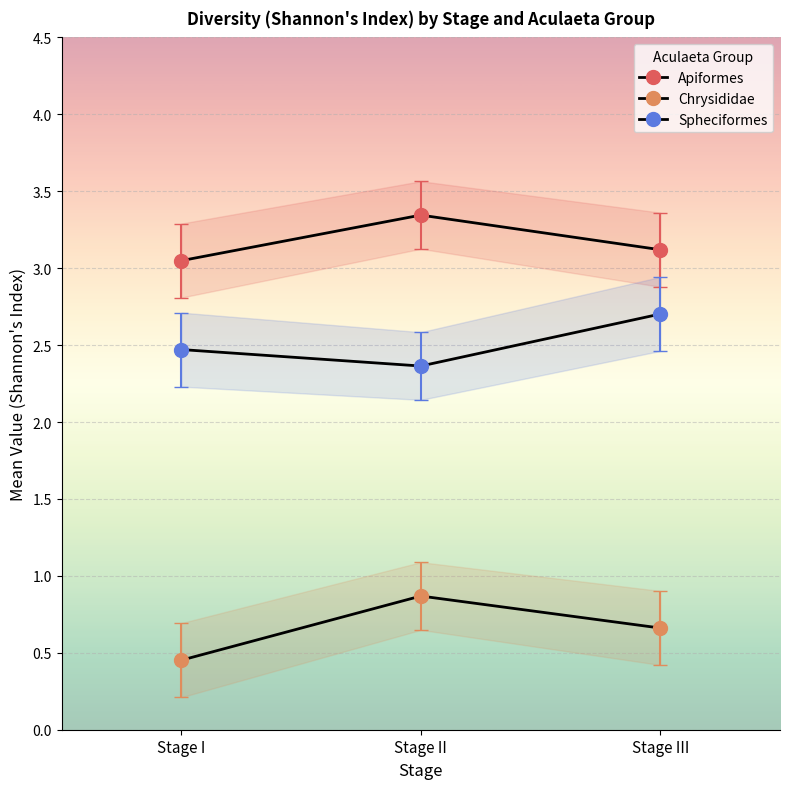

List the series in order of their overall mean, lowest first.

Chrysididae, Spheciformes, Apiformes